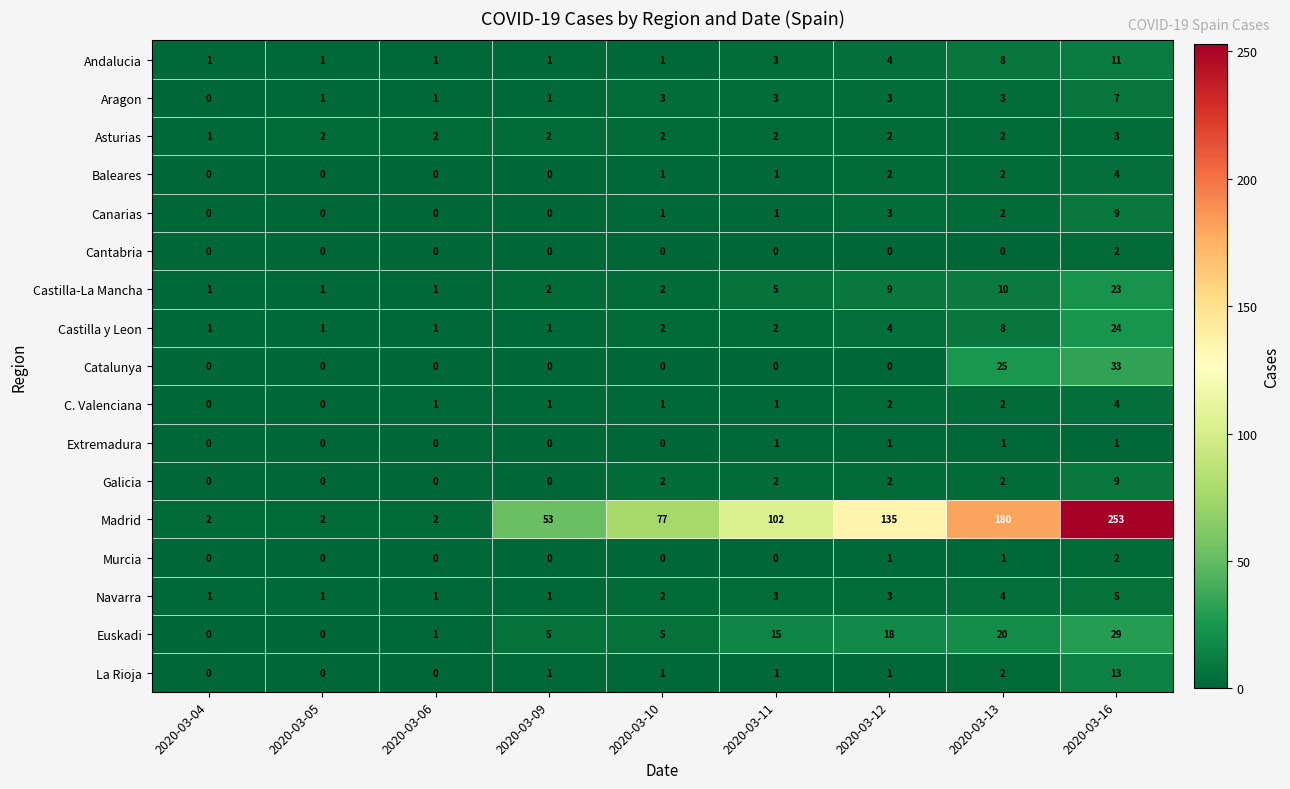

The value of Asturias at 2020-03-12 is 2. True or false?

True